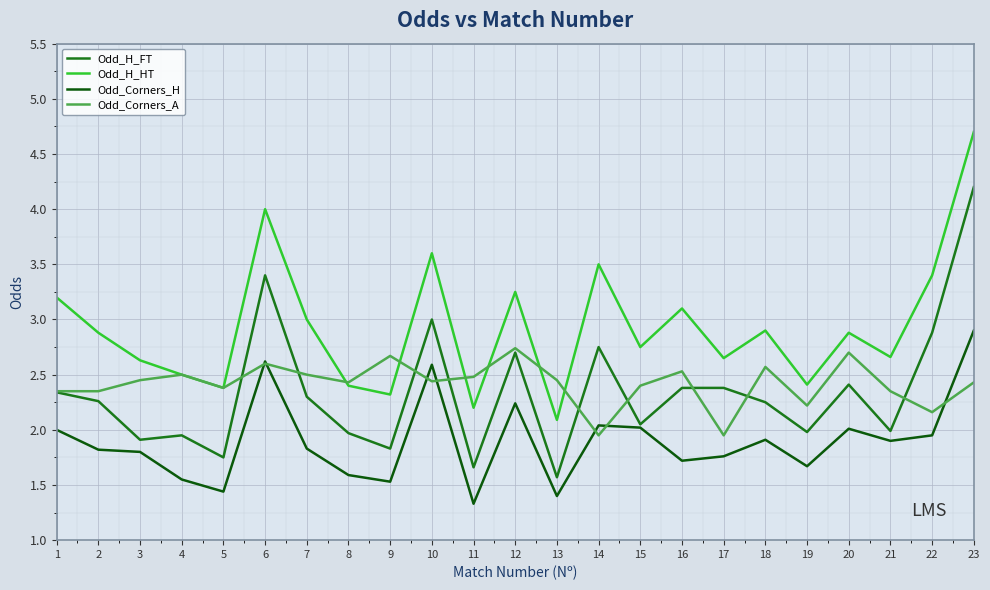

Is this an area chart (filled region under the line)?

No